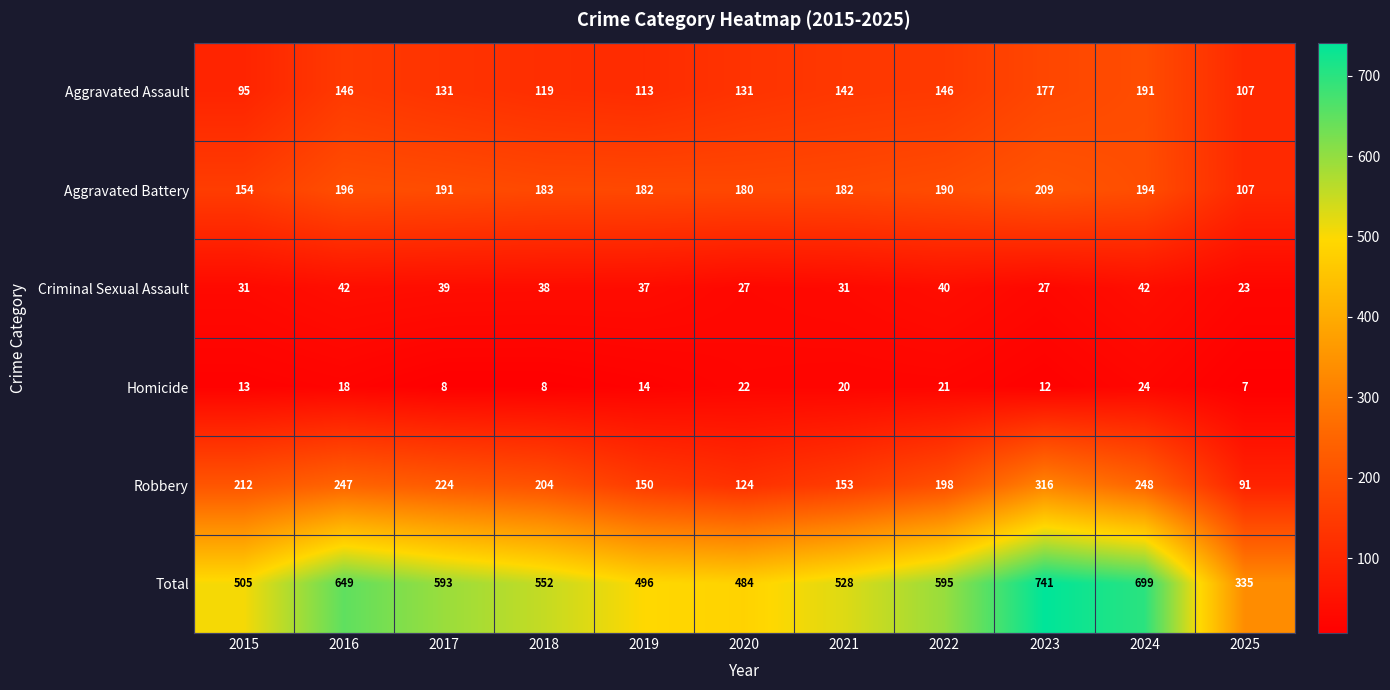

What is the greatest value displayed?

741